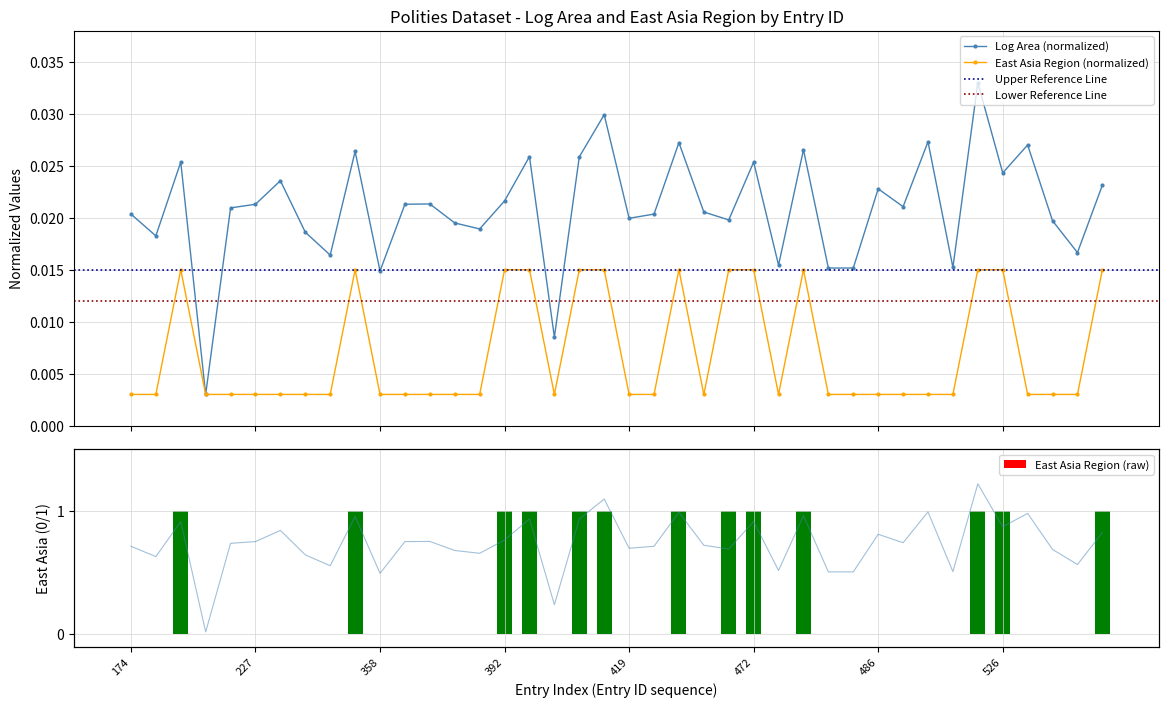

Which series has the widest spread of values?

log_area